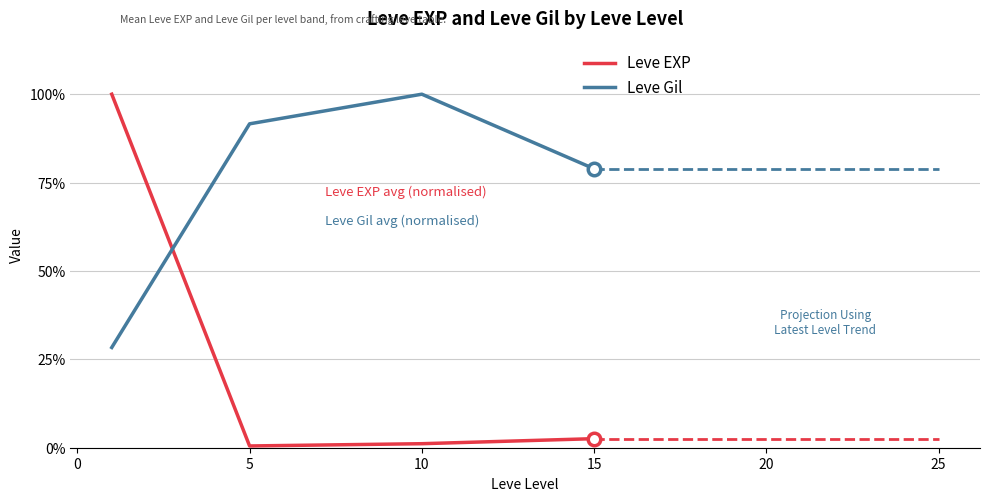

How many intersections are there between Leve Gil and Leve EXP?

1